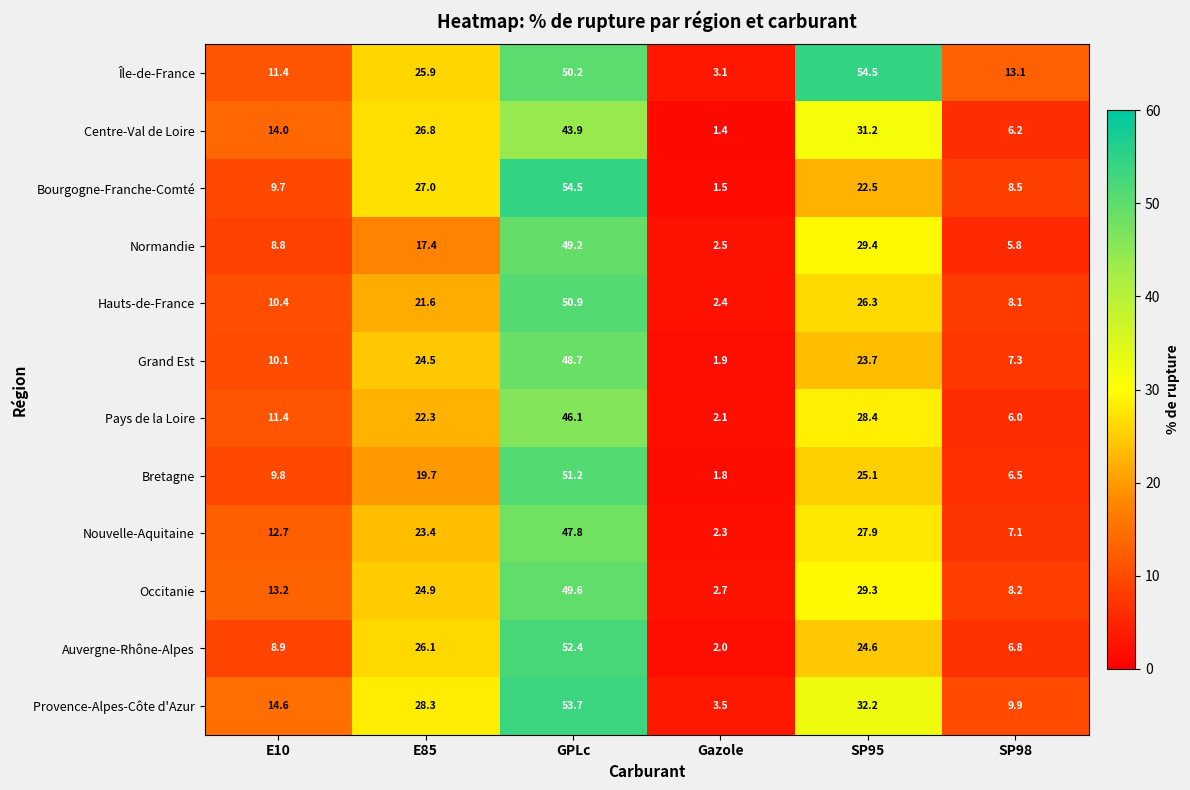

Which series has the largest total across all categories?

Île-de-France